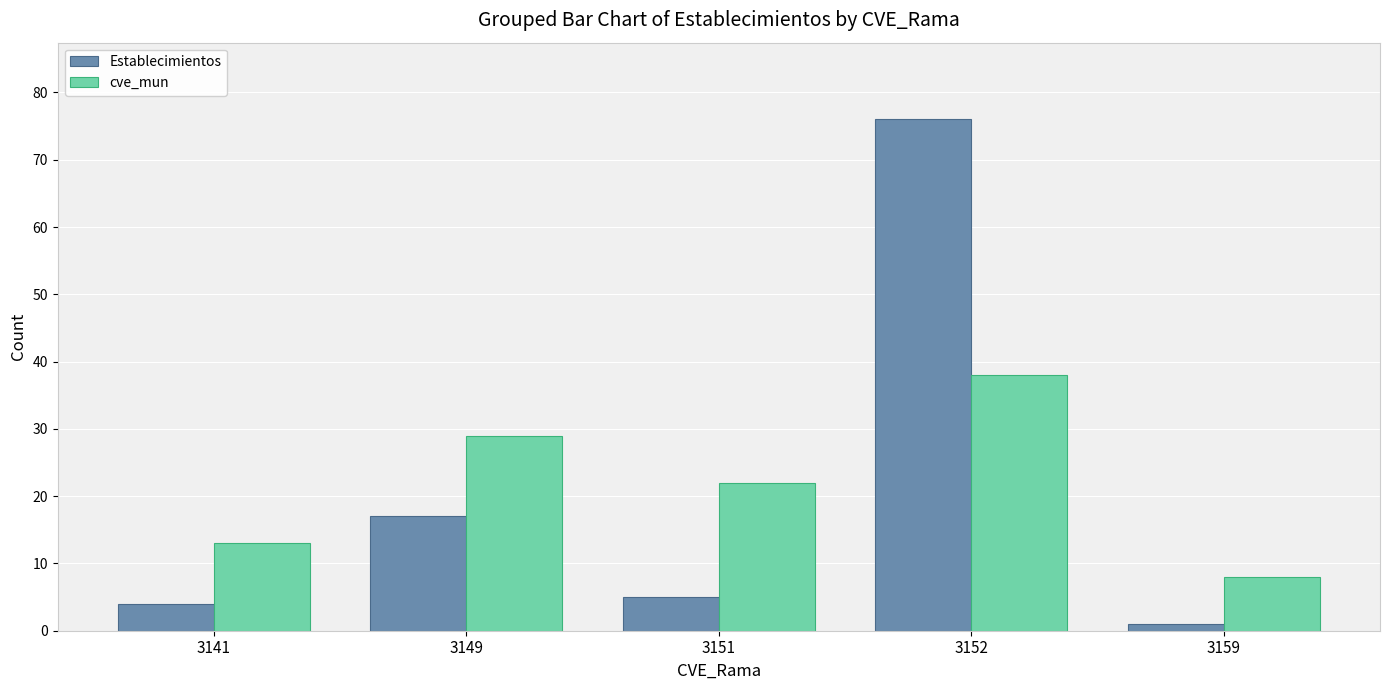

At how many categories does at least one series exceed 68?

1